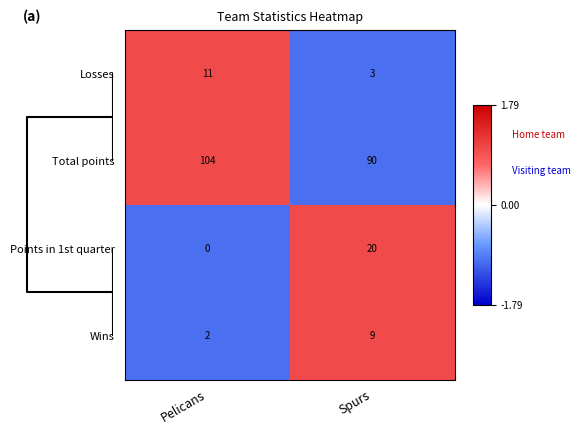

How many data points in Wins are less than 9?

1